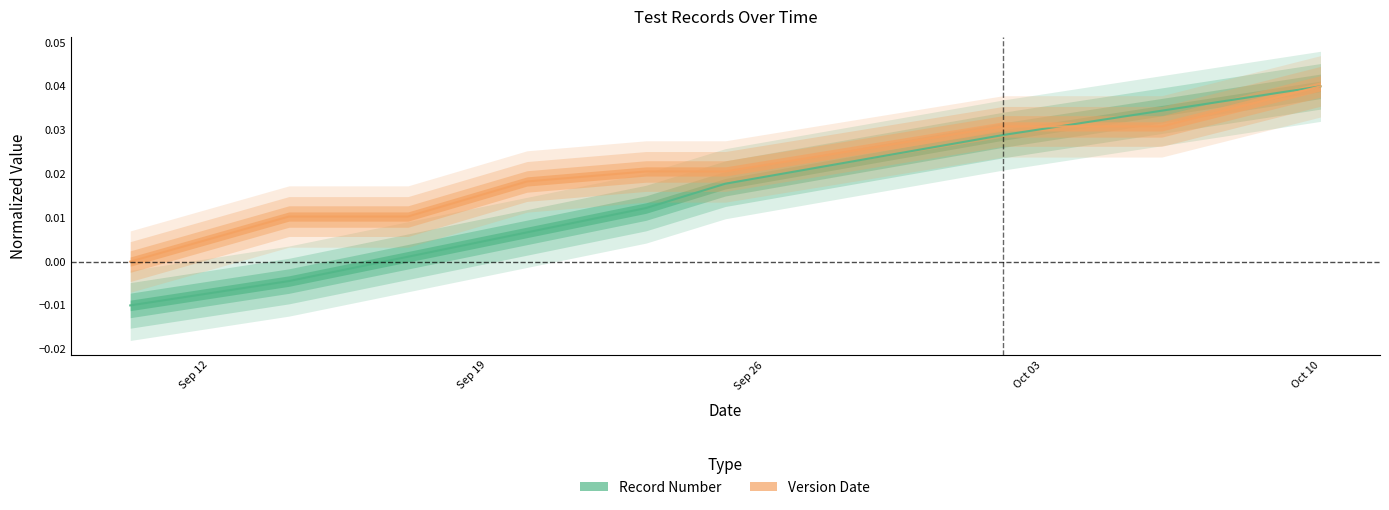

Rank the categories by Record Number value from lowest to highest.

2016-09-10, 2016-09-14, 2016-09-17, 2016-09-20, 2016-09-23, 2016-09-25, 2016-10-02, 2016-10-06, 2016-10-10